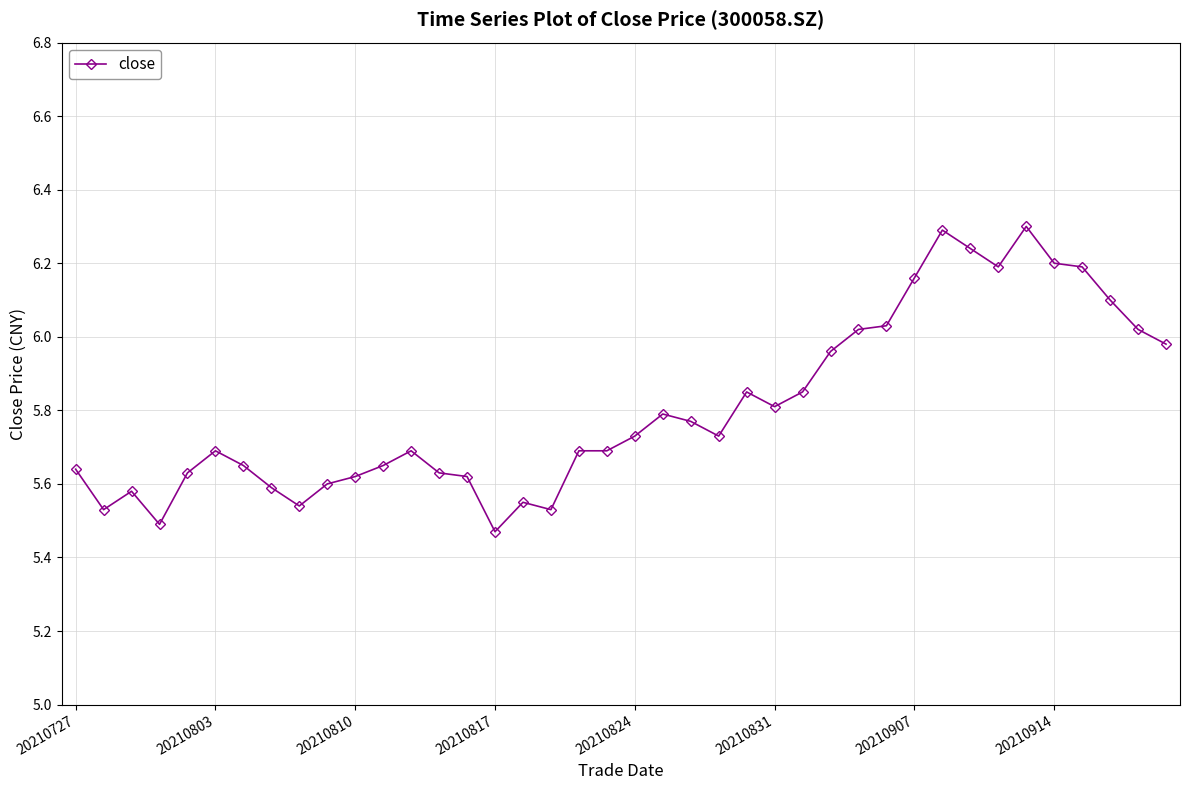

True or false: the data has more than 2 interior local peaks.

True